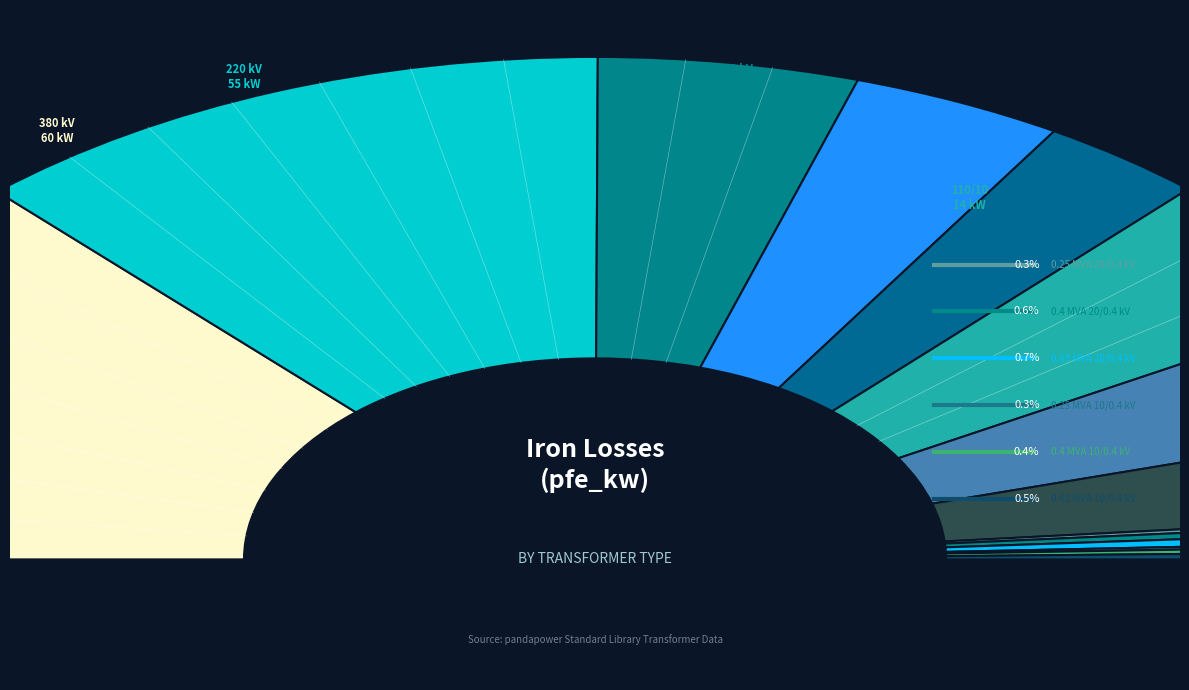

What is the ratio of the value at 110 to the value at 110?

1.0